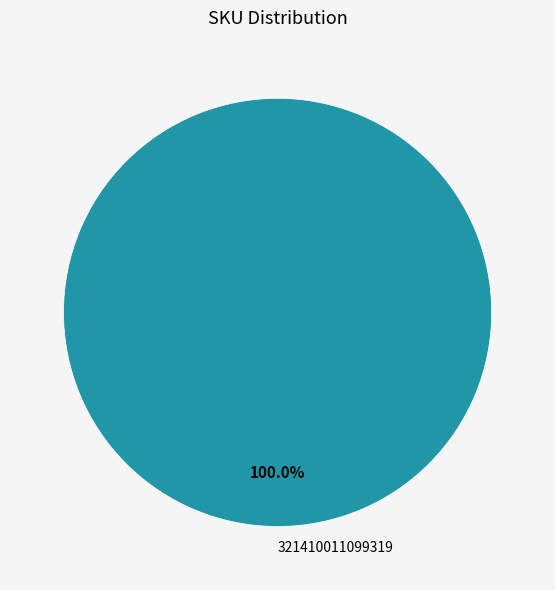

Rank the categories by value from highest to lowest.

321410011099319